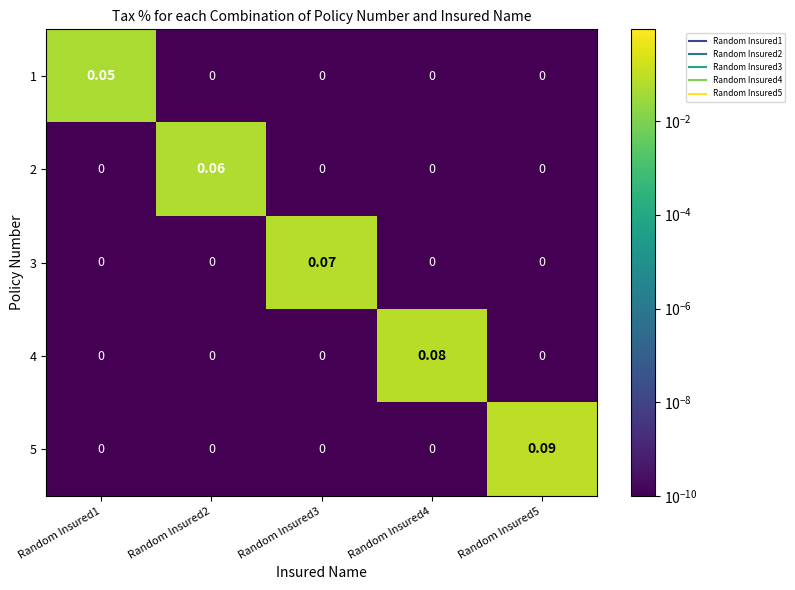

Which has a higher value, Random Insured3 or Random Insured1?

Random Insured1